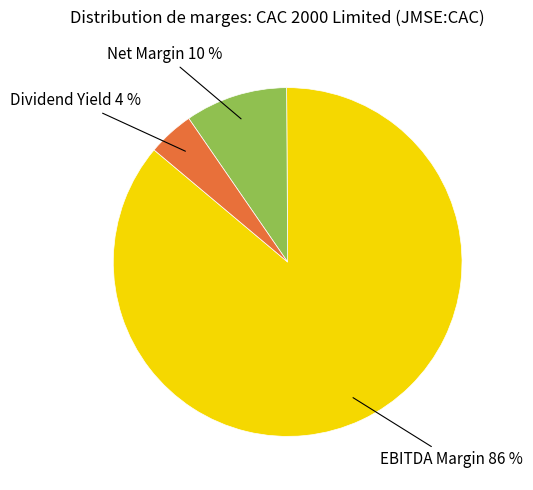

To the nearest percent, what is the difference between the largest and smallest slice percentages?

82%